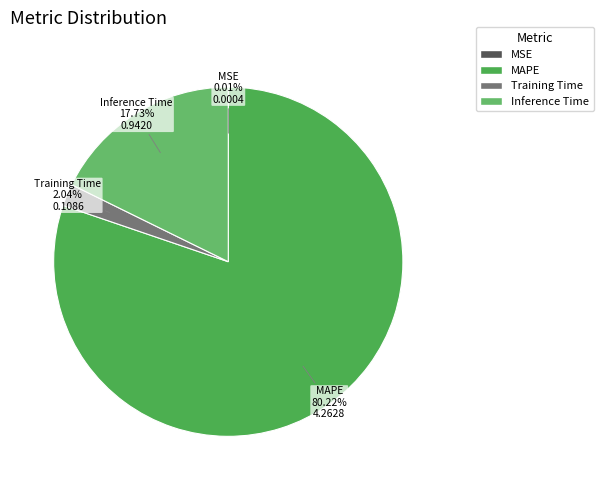

Which has a higher value, Training Time or MAPE?

MAPE